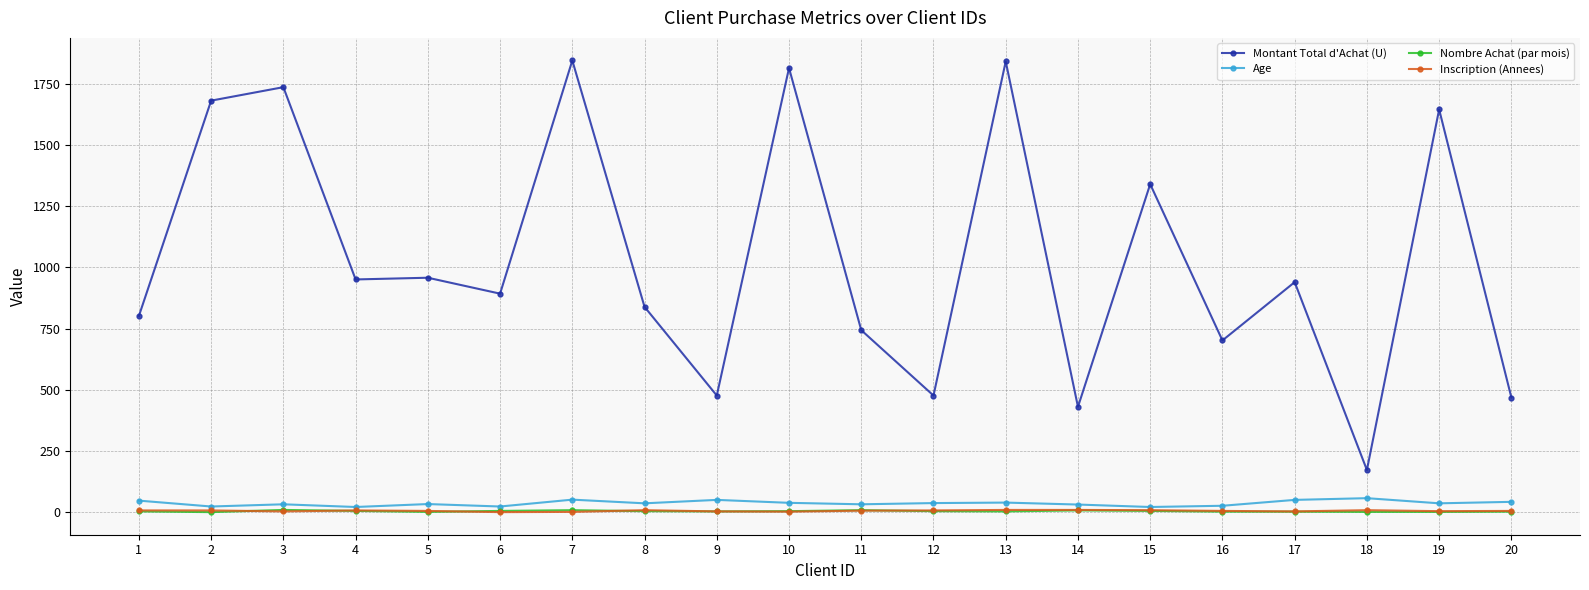

Does the chart display data point markers on the line(s)?

Yes